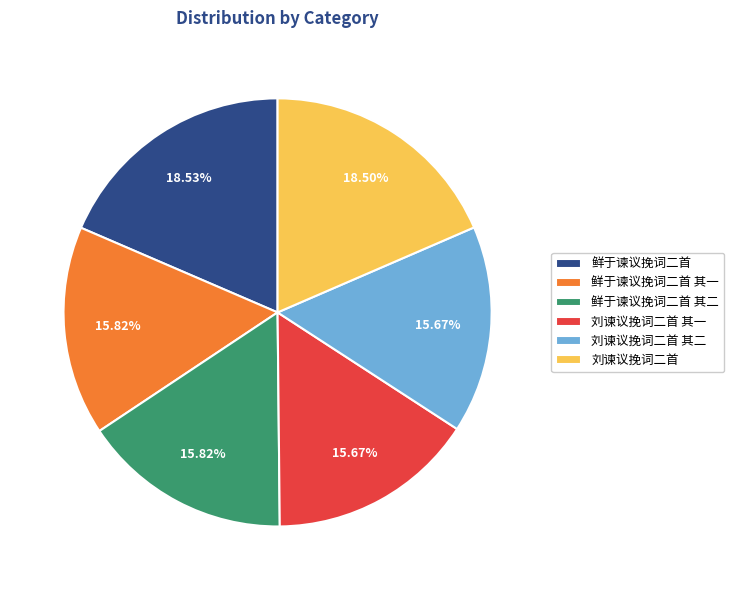

How many segments does this pie chart have?

6